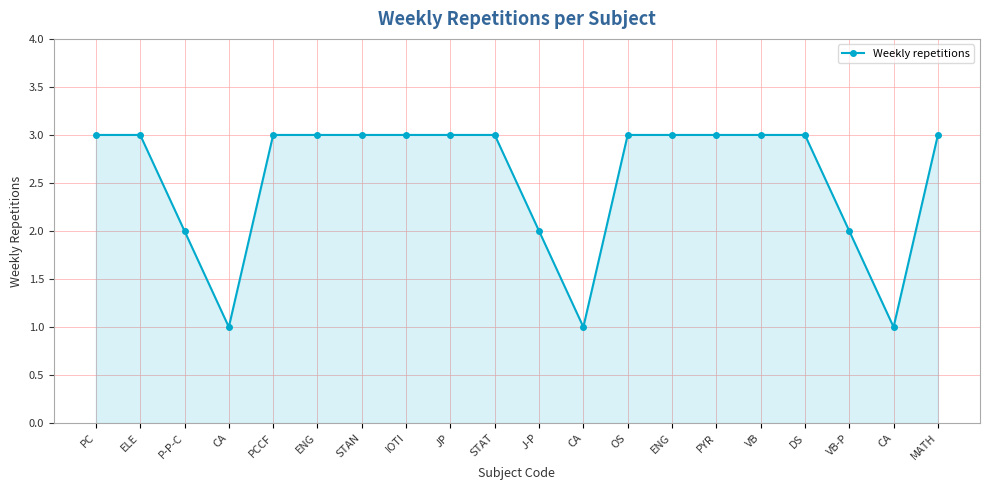

At which category does the data reach its first local valley?

CA